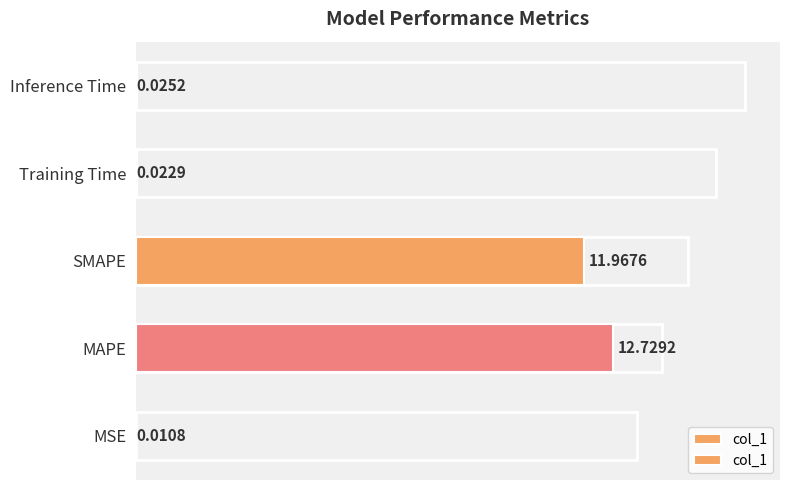

Rank the categories by value from lowest to highest.

MSE, Training Time, Inference Time, SMAPE, MAPE